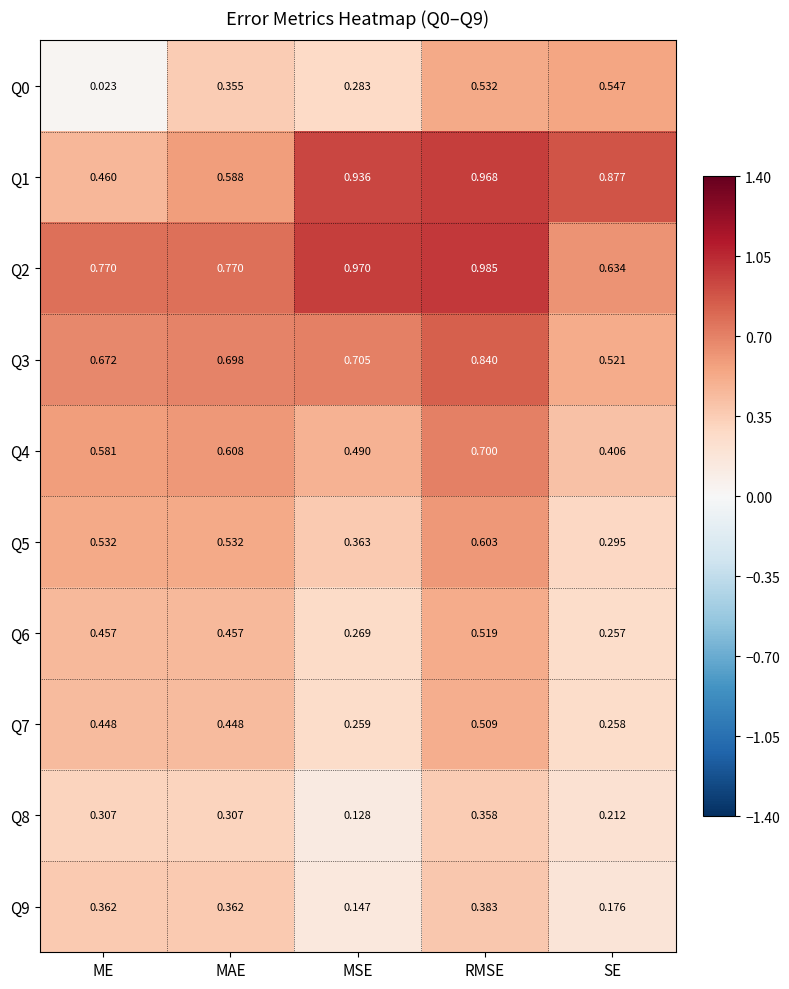

Which category has the highest value across all series?

RMSE